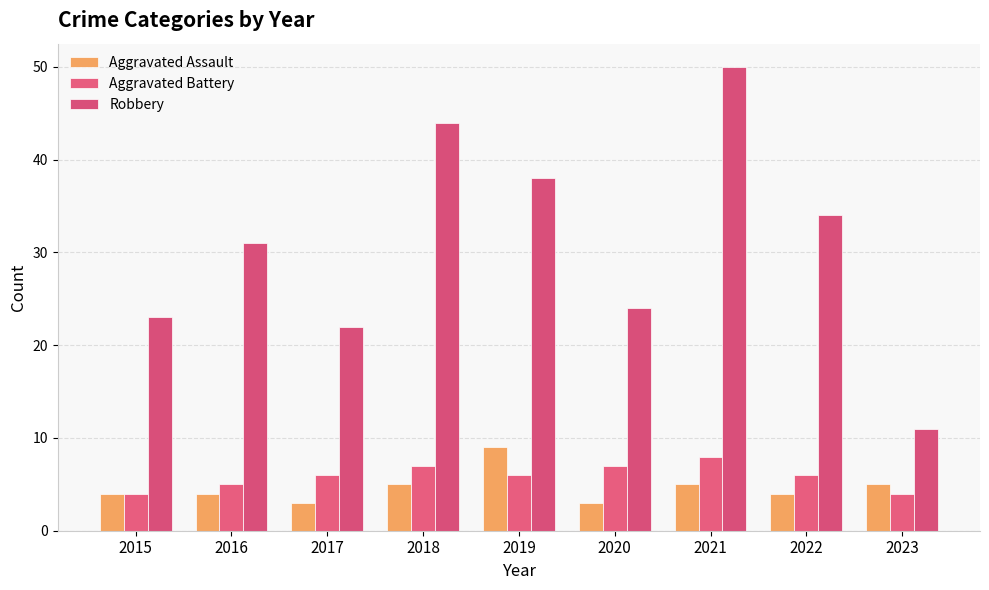

Reading left to right, transcribe all the data shown in this chart.

Aggravated Assault: 4	4	3	5	9	3	5	4	5
Aggravated Battery: 4	5	6	7	6	7	8	6	4
Robbery: 23	31	22	44	38	24	50	34	11